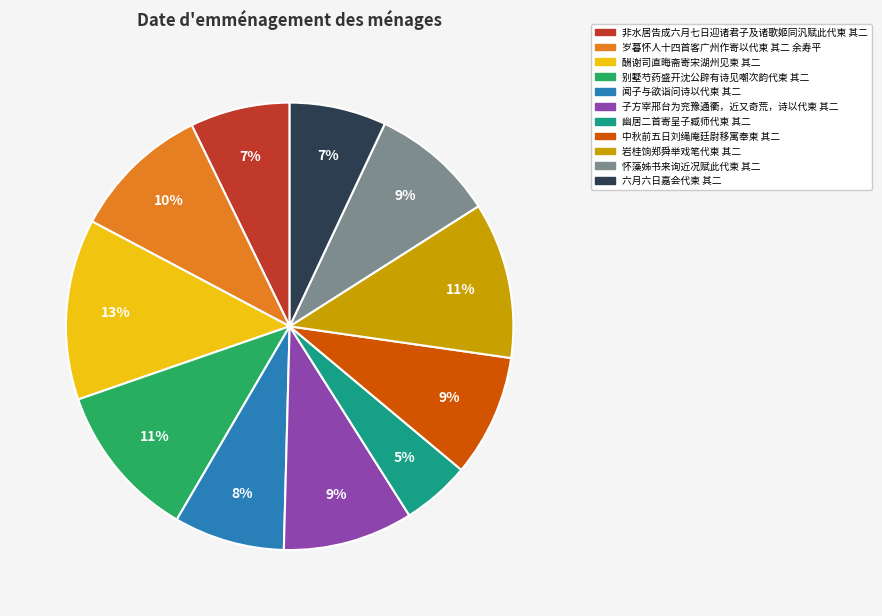

Does any single category account for the majority?

No